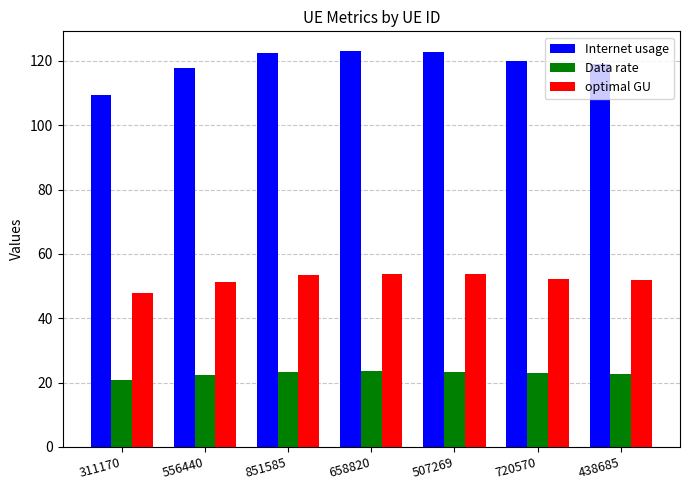

Rank the series by their average value, from lowest to highest.

Data rate, optimal GU, Internet usage